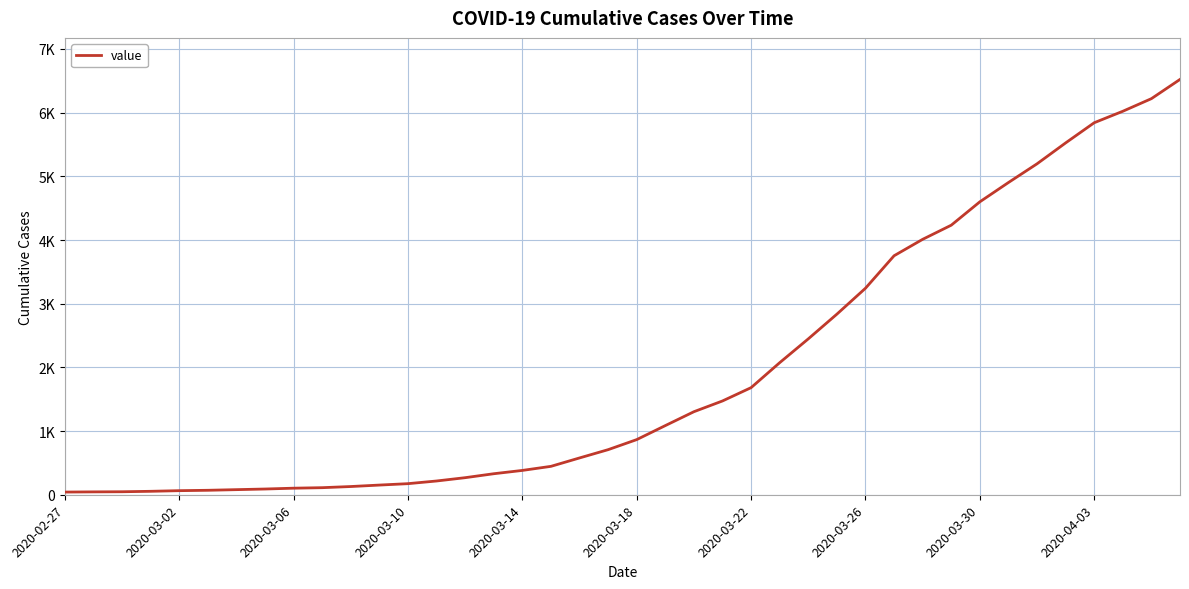

What is the value of the 25th point from the left?

1682